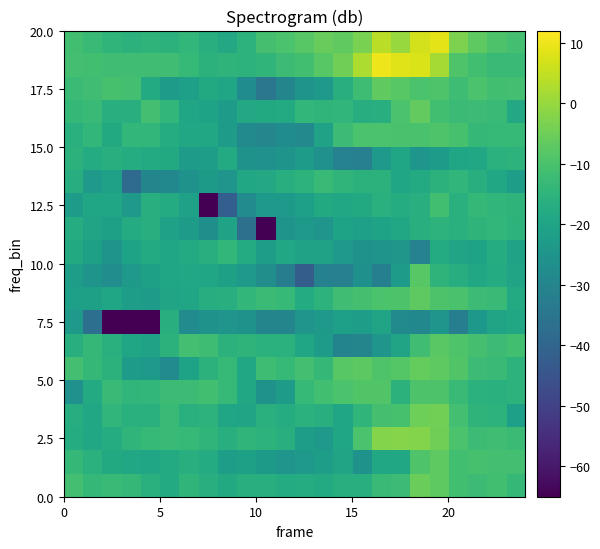

What is the minimum value shown in the chart?

-103.8